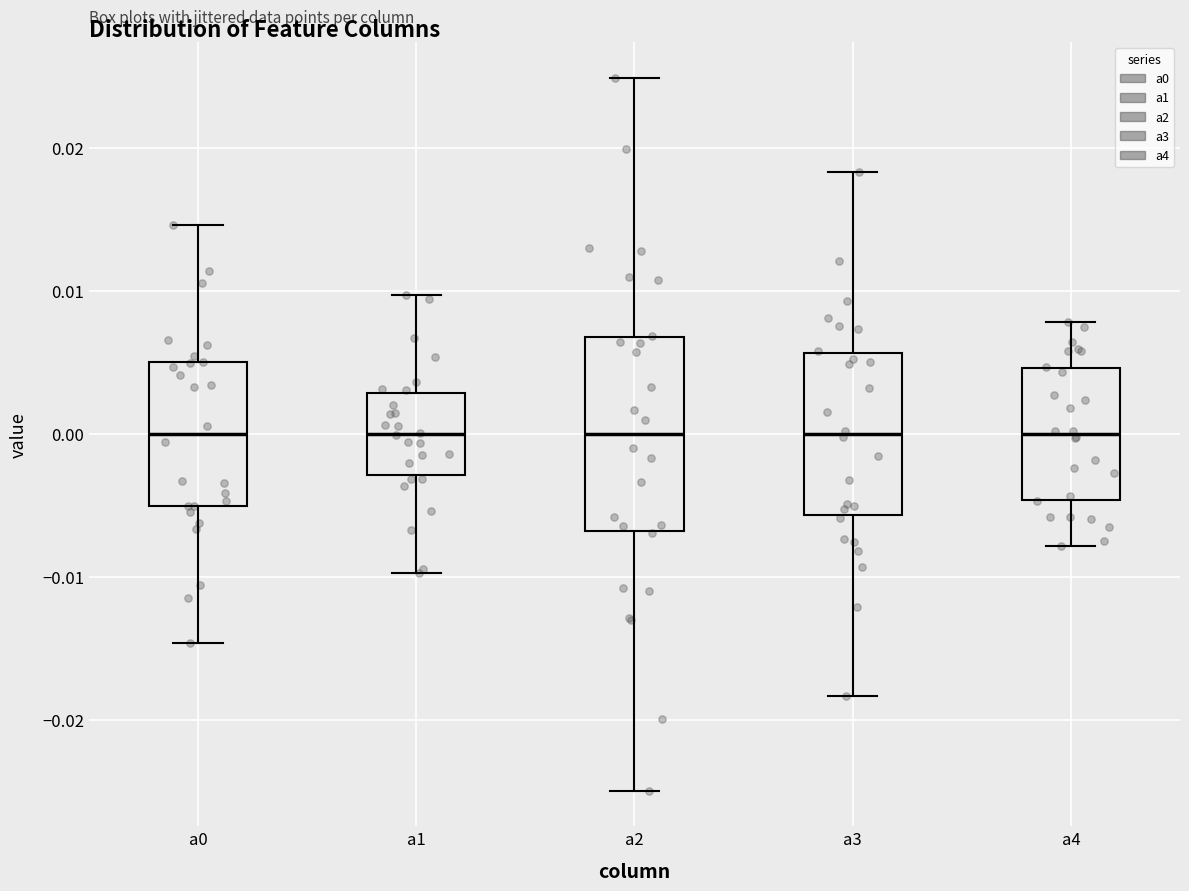

Comparing the boxes themselves (not the whiskers), which one is the tallest?

a2